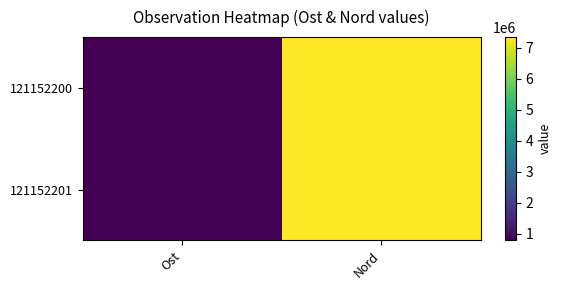

Count the number of data series in this chart.

2